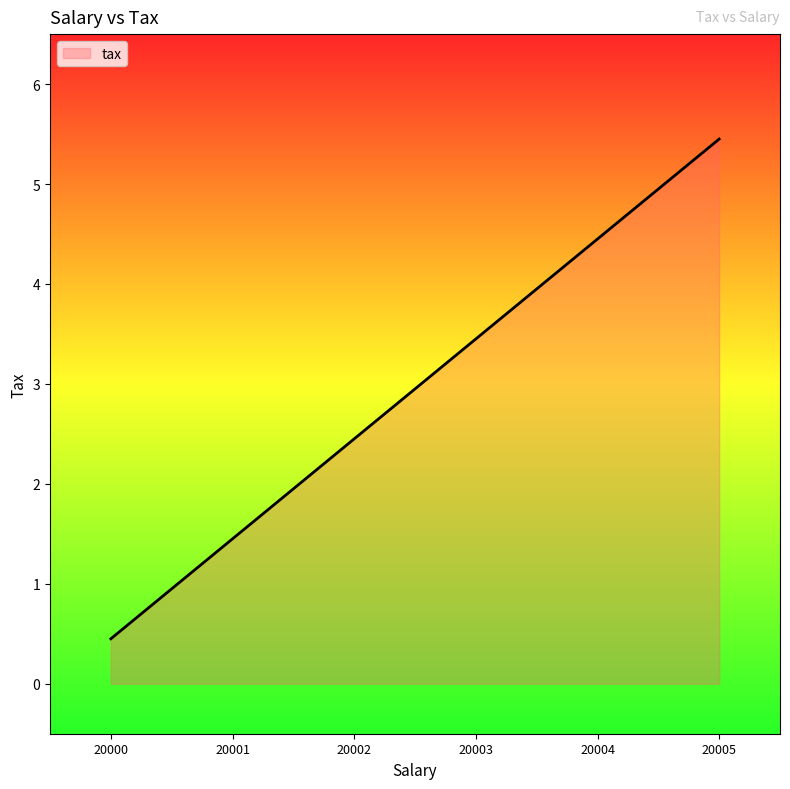

List the labels in order of value, smallest first.

20000, 20001, 20002, 20003, 20004, 20005